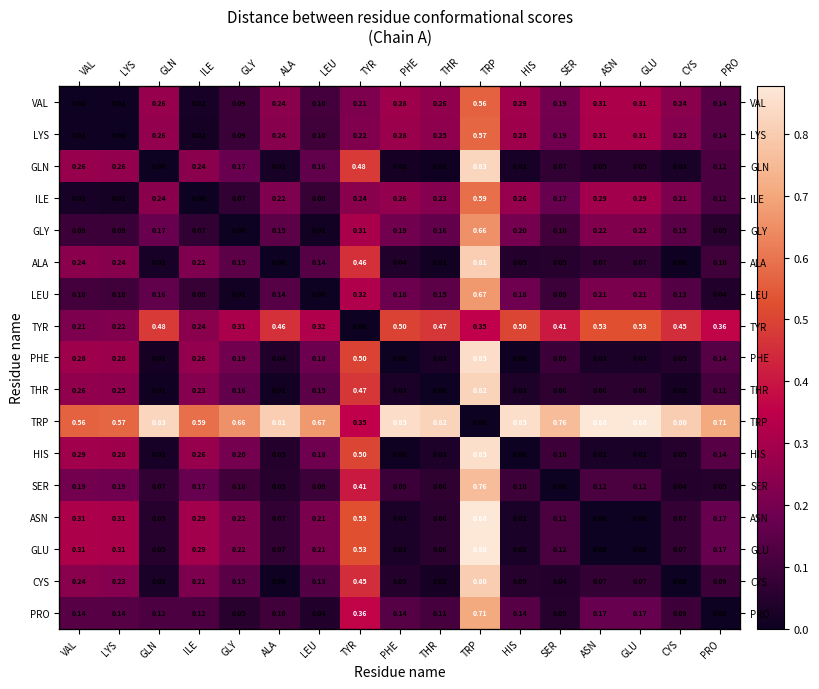

What is the sum of the TYR values at PRO and LYS?

0.6